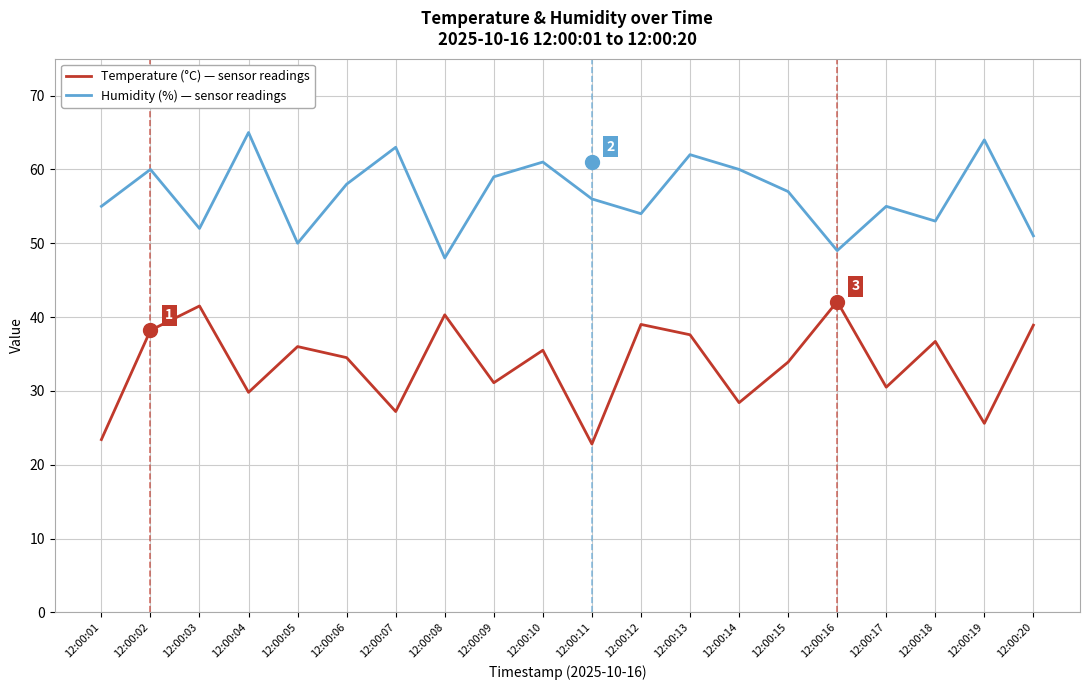

At which label does Temperature (°C) — sensor readings first exceed 35?

12:00:02